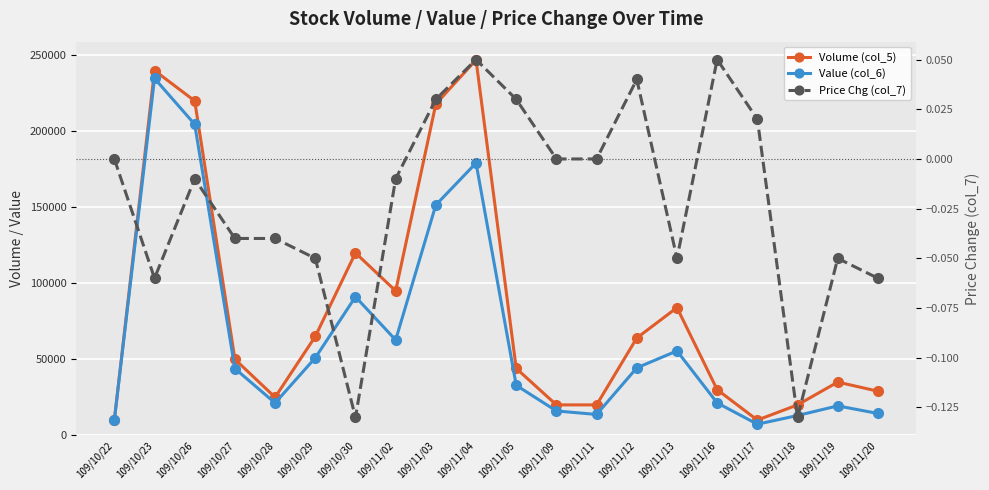

True or false: Price Chg (col_7) and Volume (col_5) cross at least once.

False